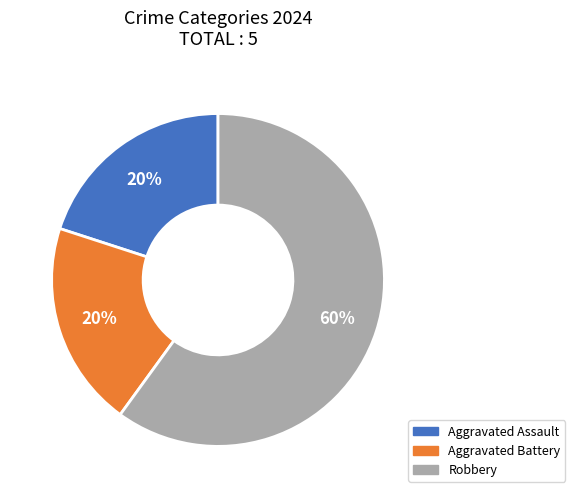

The Aggravated Assault slice represents 20% of the pie. True or false?

True